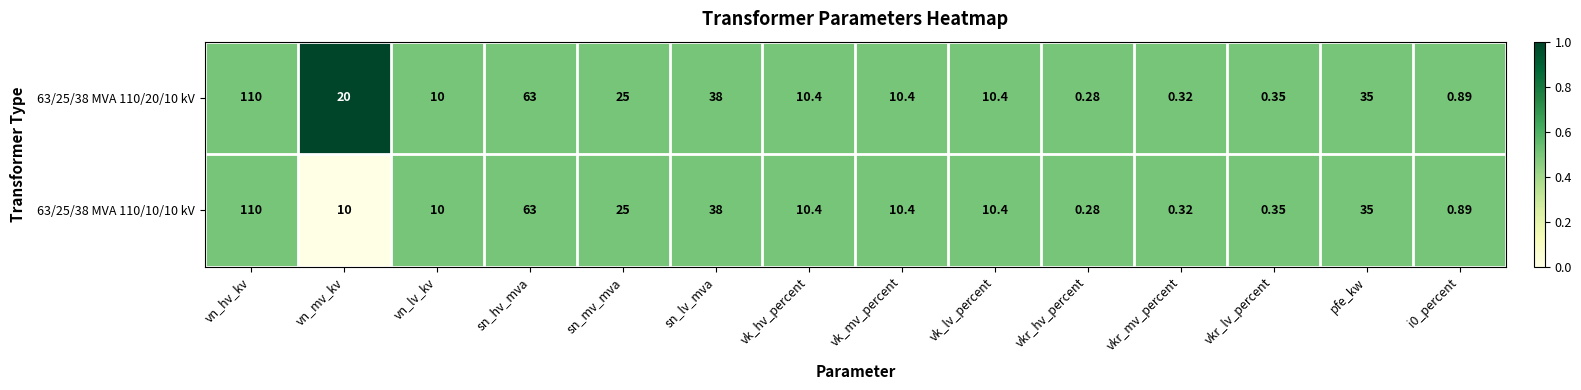

Which category has the highest value in the 63/25/38 MVA 110/10/10 kV series?

vn_hv_kv